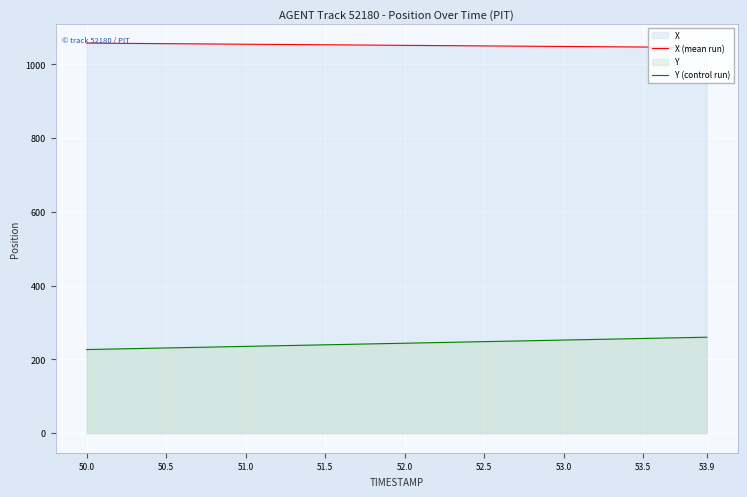

What is the difference between the maximum and minimum values in the Y (control run) series?

33.4